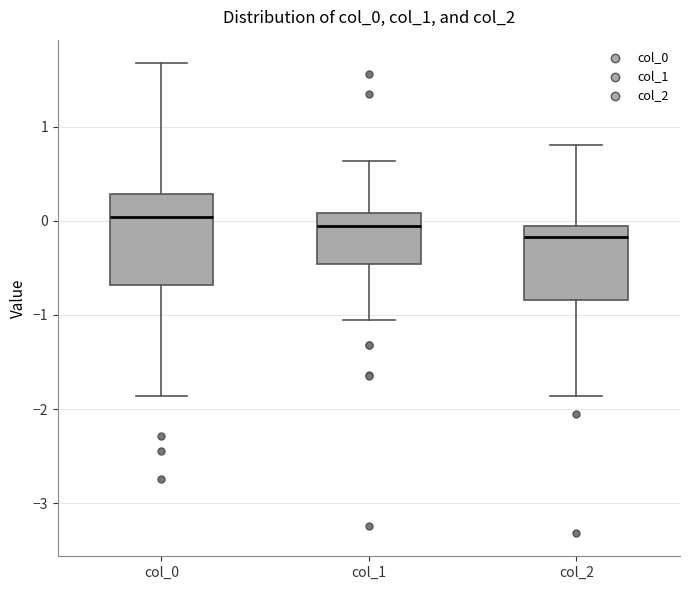

Reading left to right, transcribe this box plot: for each box, give where its median line is, the range the box spans, and where its two whiskers end, as read against the y-axis. The values are not printed on the chart, so give them approximately, as read against the axis.

col_0: median 0.0, box -0.7 to 0.3, whiskers -1.9 to 1.7
col_1: median -0.1, box -0.5 to 0.1, whiskers -1.1 to 0.6
col_2: median -0.2, box -0.8 to -0.1, whiskers -1.9 to 0.8